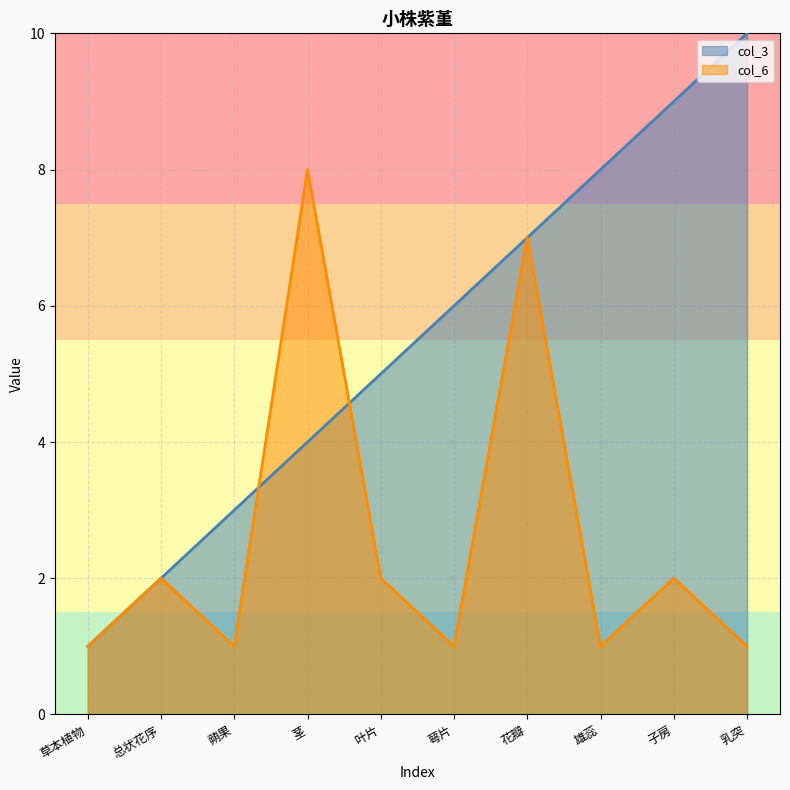

Where is col_6 nearest to the value 4?

总状花序